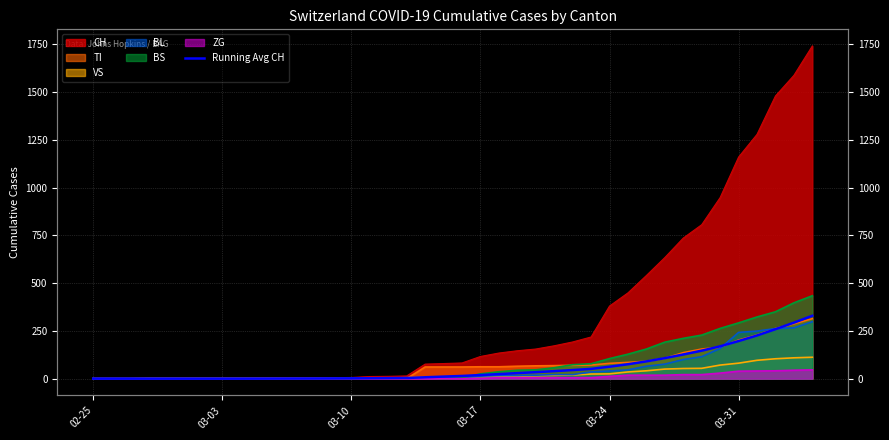

What is the sum of all values?

2365.9